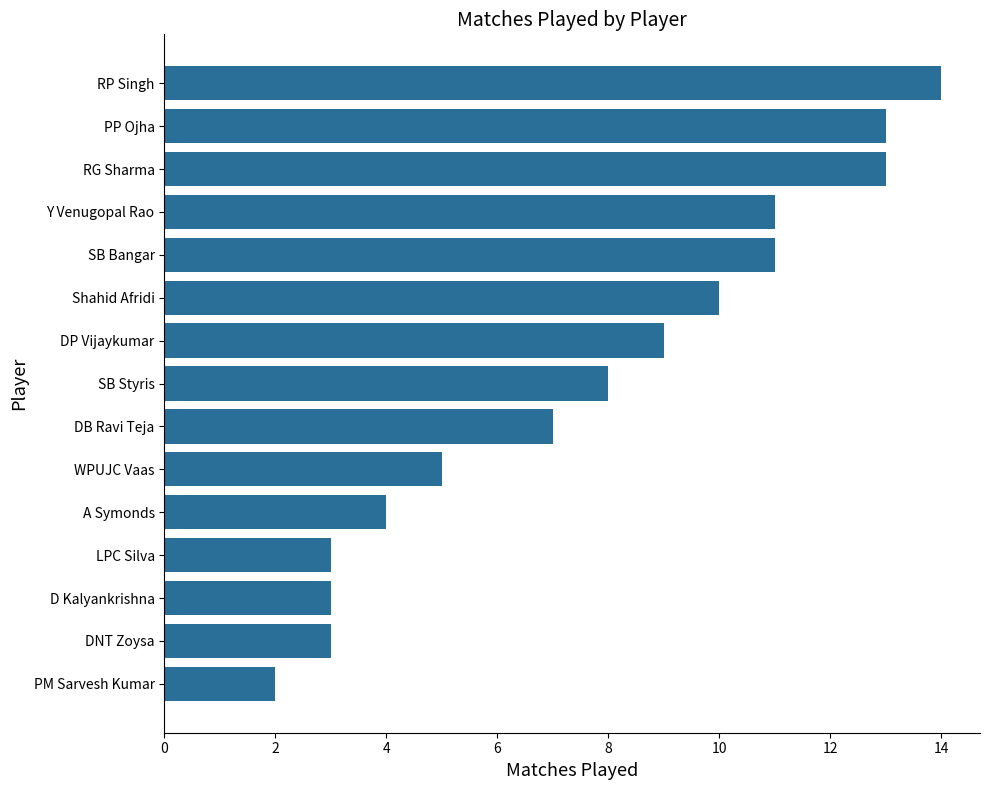

At which category does the chart reach its peak across all series?

RP Singh